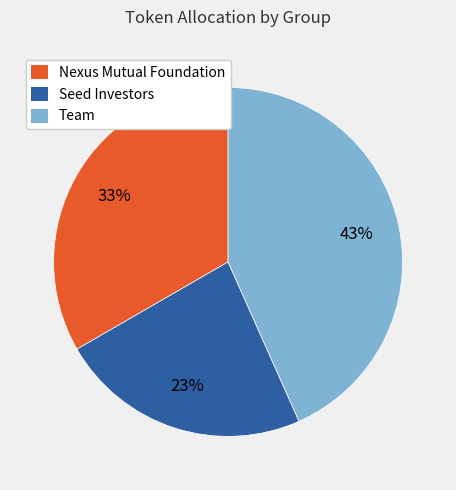

True or false: Seed Investors accounts for 23% of the total.

True